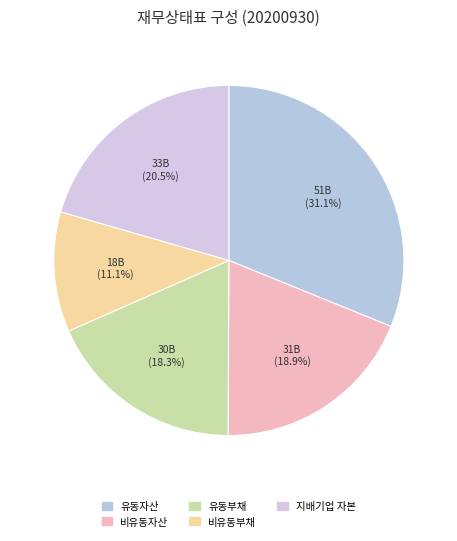

Which slice is the largest?

유동자산